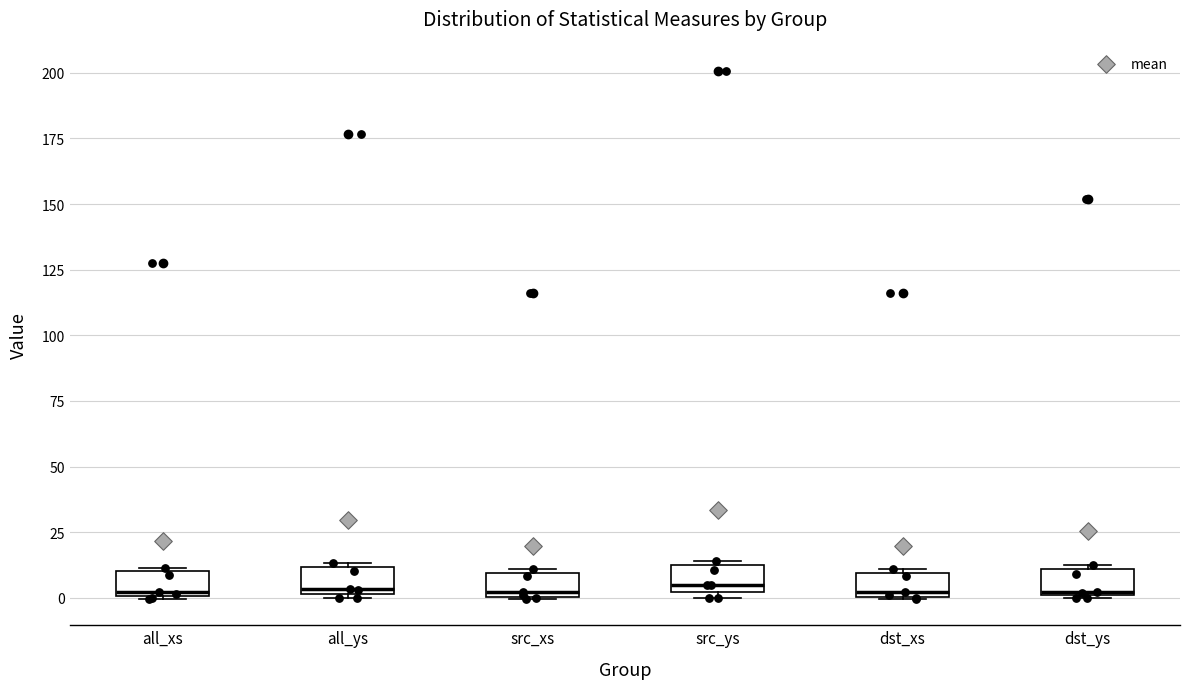

Reading left to right, read every box against the y-axis: the position of its median line, the range the box covers, and the ends of its whiskers. The values are not printed on the chart, so give them approximately, as read against the axis.

all_xs: median 0 (just above the box's lower edge), box 0 to 10, whiskers 0 to 10
all_ys: median 5, box 0 to 10, whiskers 0 (just below the box's lower edge) to 15
src_xs: median 0 (just above the box's lower edge), box 0 to 10, whiskers 0 to 10
src_ys: median 5, box 0 to 10, whiskers 0 (just below the box's lower edge) to 15
dst_xs: median 0 (just above the box's lower edge), box 0 to 10, whiskers 0 to 10
dst_ys: median 0, box 0 to 10, whiskers 0 to 10 (just above the box's upper edge)